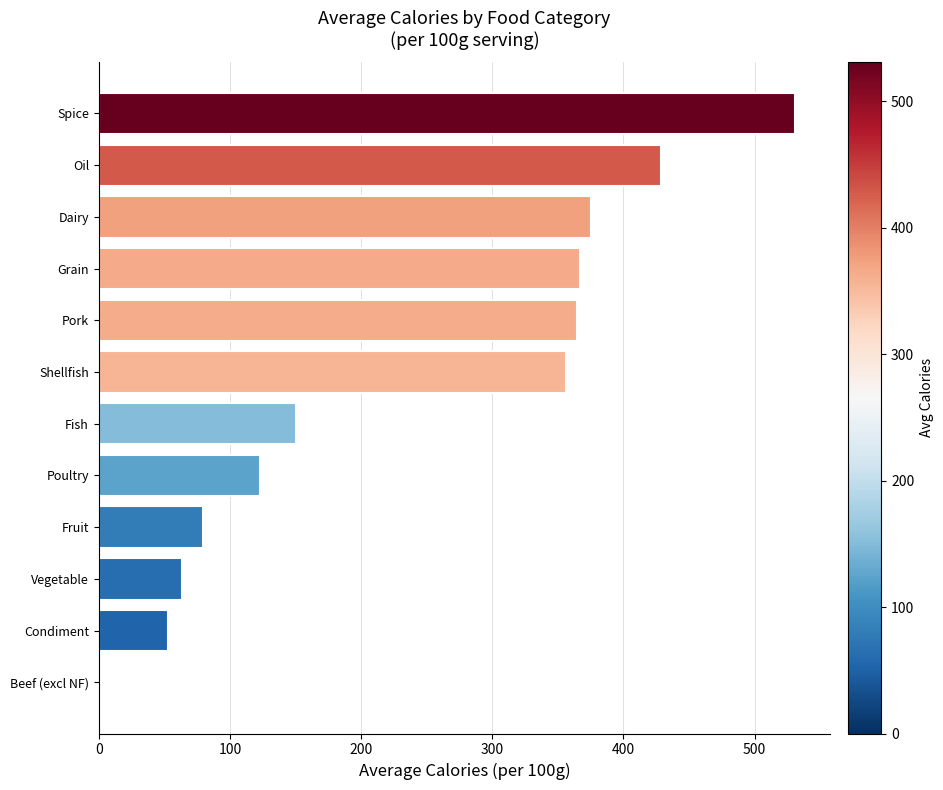

The value at Dairy is 211.2. True or false?

False